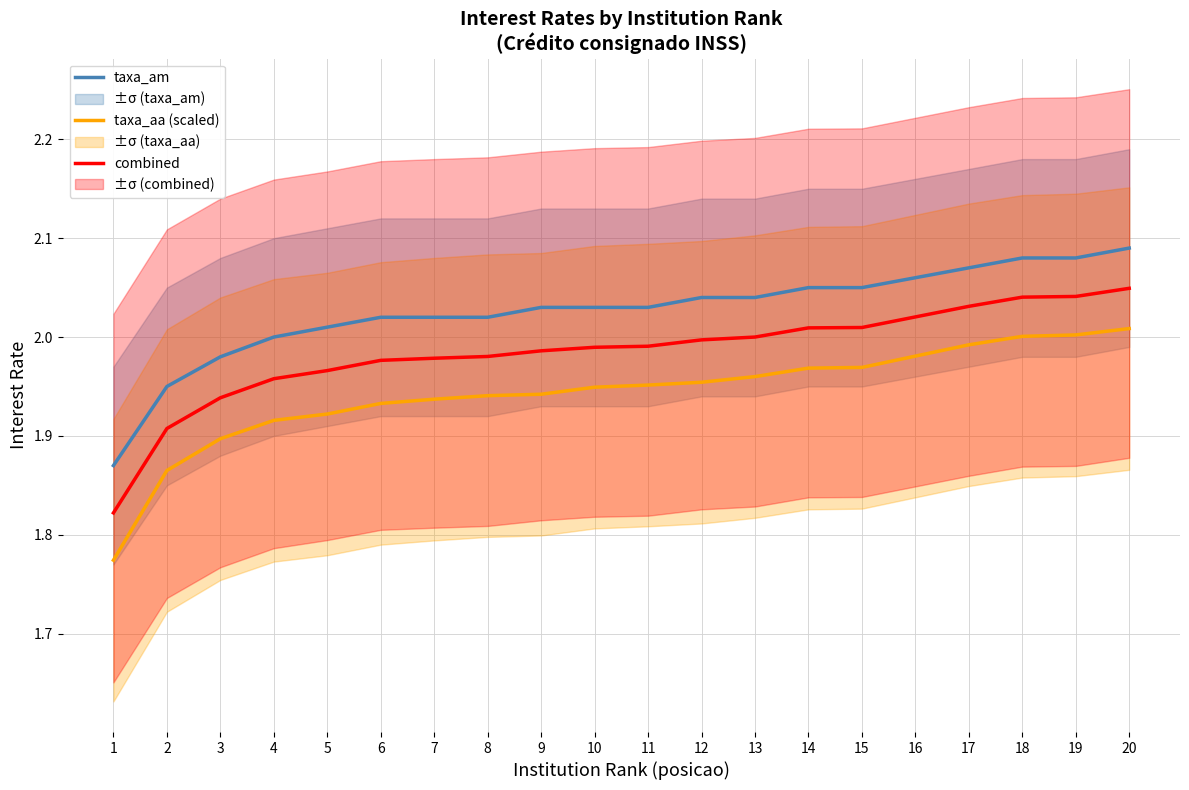

True or false: taxa_aa (scaled) and taxa_am intersect in this chart.

False